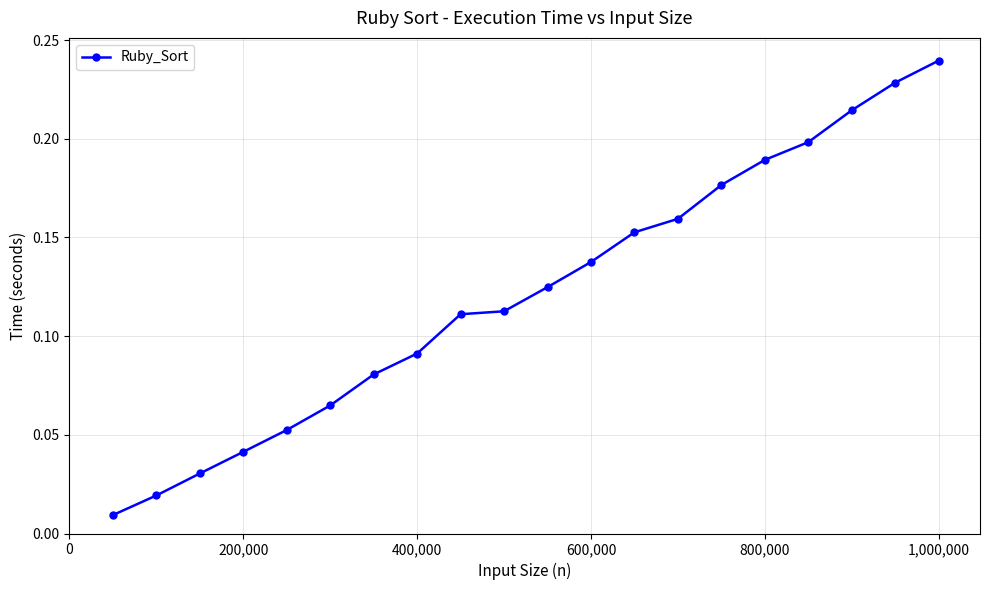

True or false: the data has more than 1 interior local peaks.

False